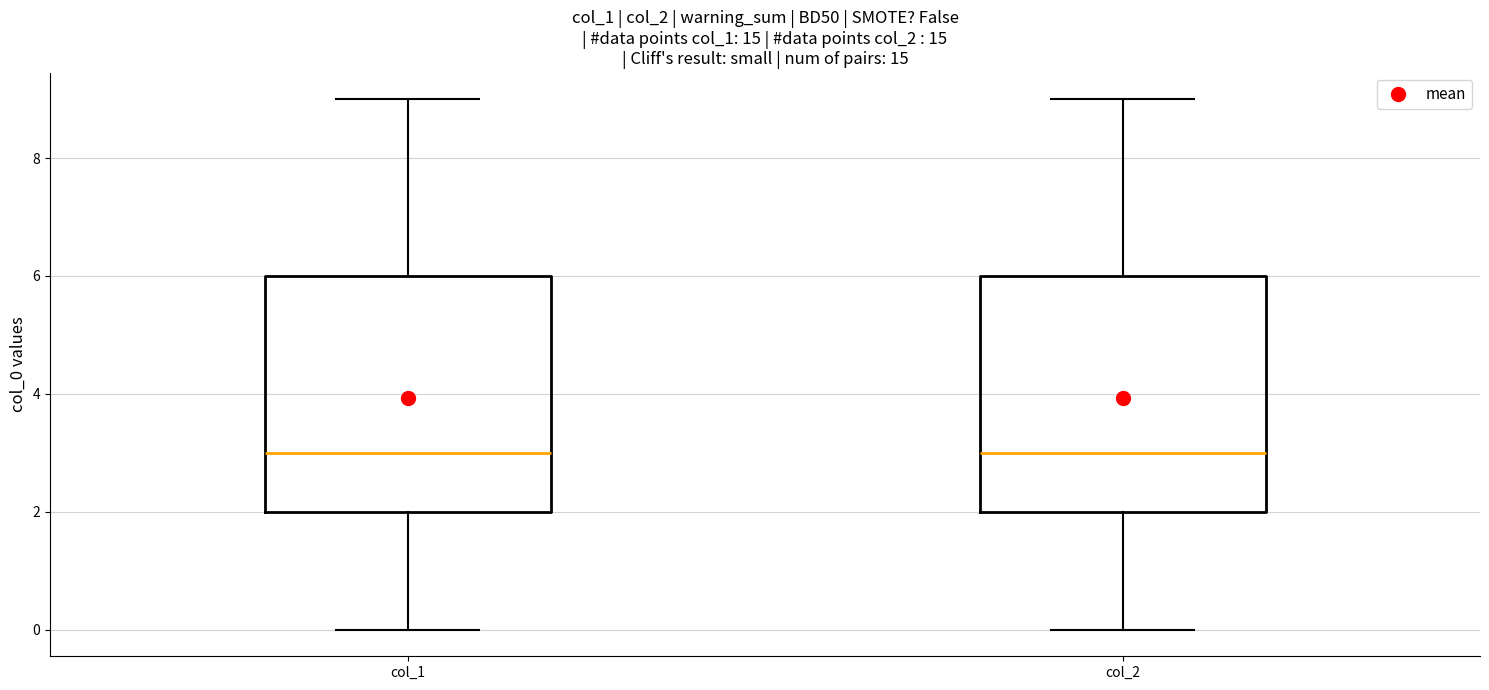

Reading left to right, read every box against the y-axis: the position of its median line, the range the box covers, and the ends of its whiskers. The values are not printed on the chart, so give them approximately, as read against the axis.

col_1: median 3, box 2 to 6, whiskers 0 to 9
col_2: median 3, box 2 to 6, whiskers 0 to 9